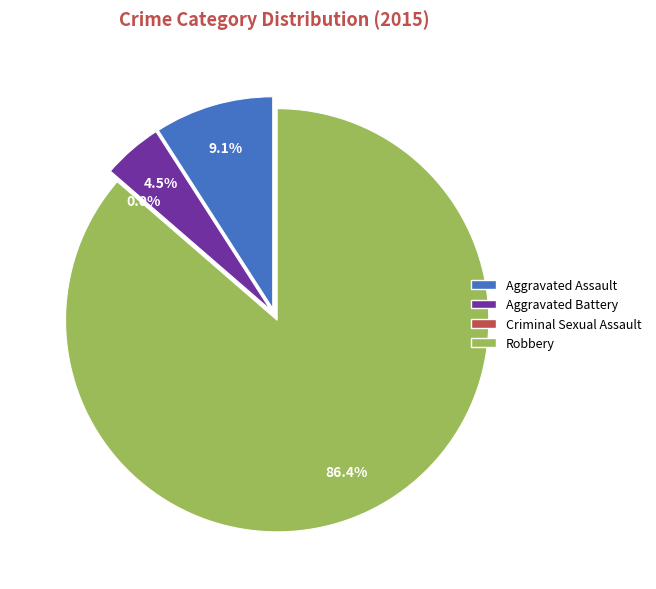

Rank the categories by value from highest to lowest.

Robbery, Aggravated Assault, Aggravated Battery, Criminal Sexual Assault